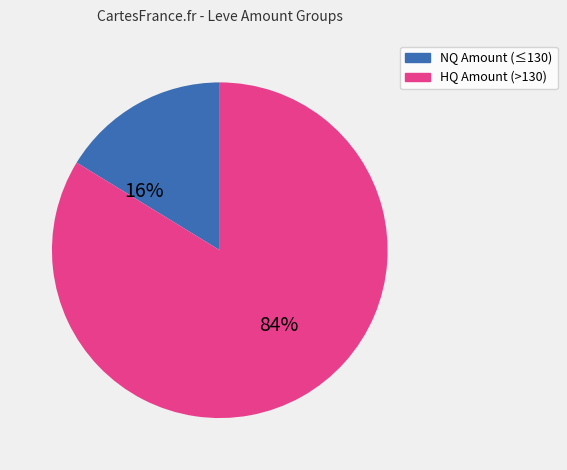

To the nearest percent, what is the average slice percentage?

50%